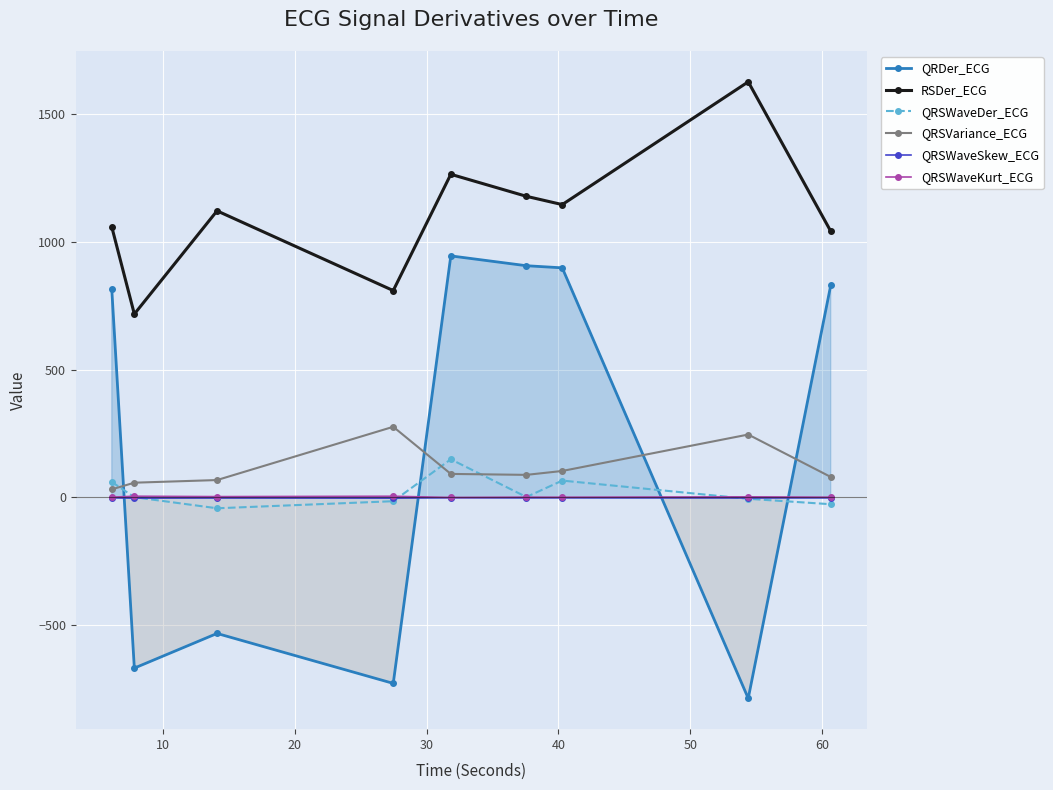

How many interior local peaks does the RSDer_ECG series have?

3